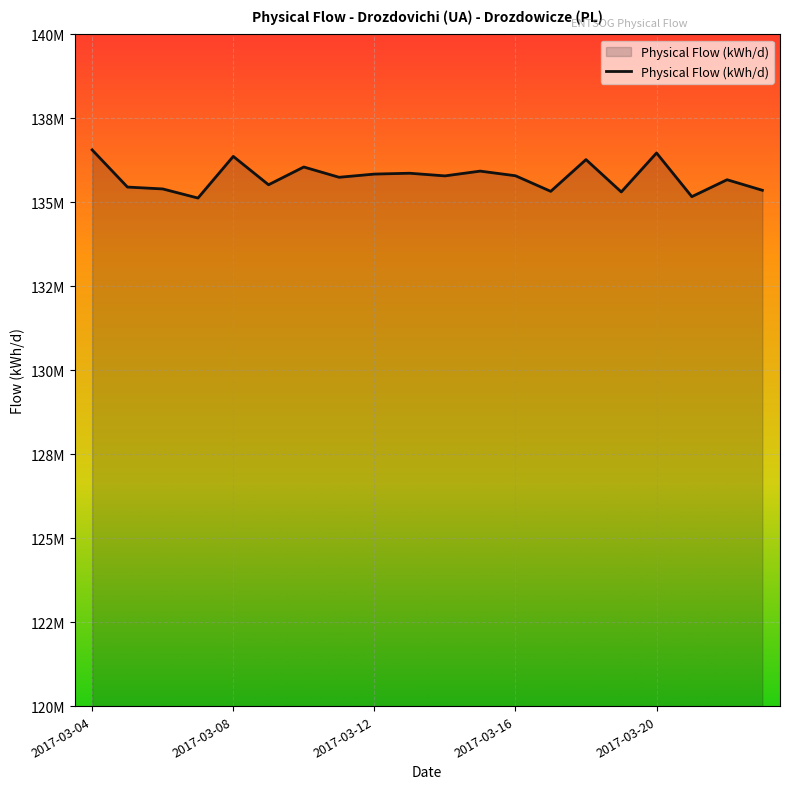

Which label corresponds to the largest value in the chart?

2017-03-04